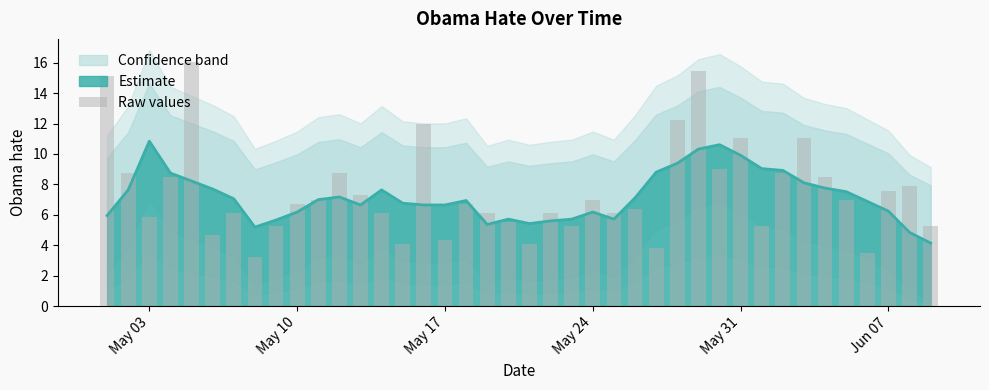

Is it true that the value at 7 is 2.0?

False